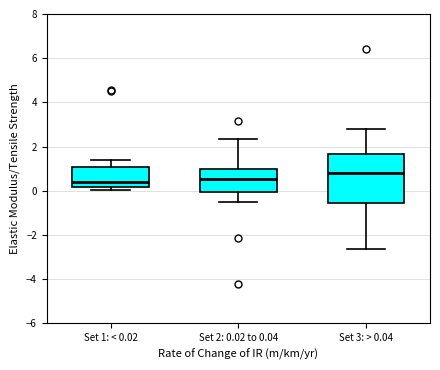

Where does the upper whisker of the box for Set 2: 0.02 to 0.04 end on the y-axis? The values are not printed on the chart, so give them approximately, as read against the axis.

2.4